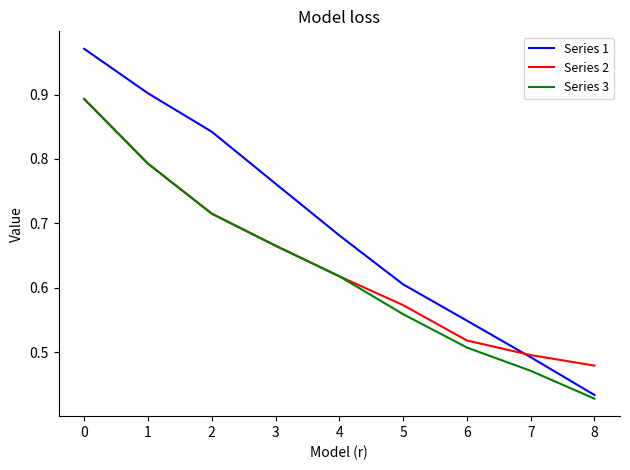

List the labels in order of Series 3 value, smallest first.

8, 7, 6, 5, 4, 3, 2, 1, 0